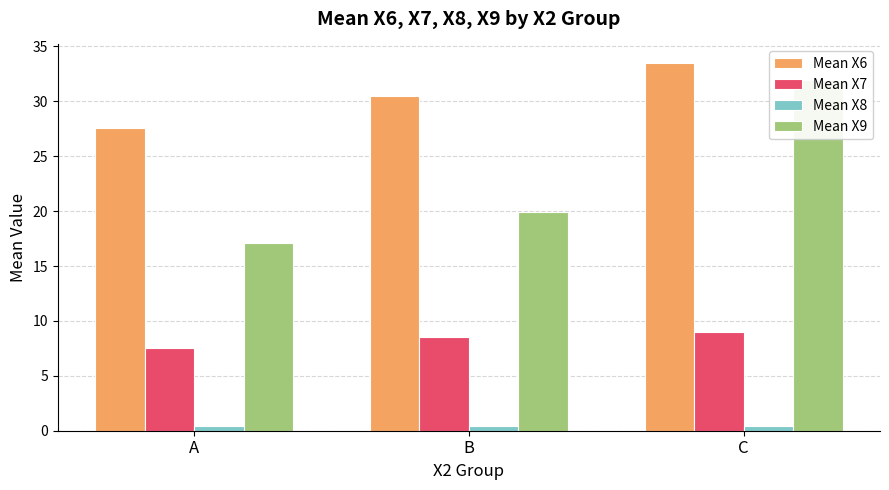

Between A and B, which series saw the biggest shift?

Mean X6